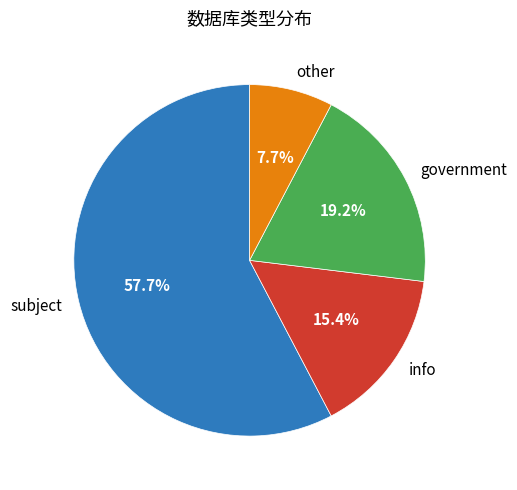

To the nearest percent, what is the difference between the largest and smallest slice percentages?

50%